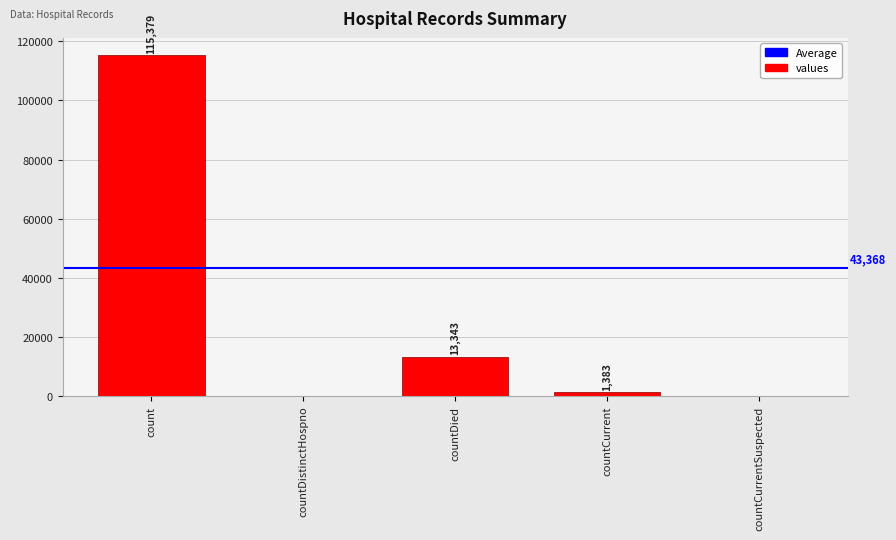

Reading left to right, transcribe all the data shown in this chart.

count=115379	countDistinctHospno=0	countDied=13343	countCurrent=1383	countCurrentSuspected=0